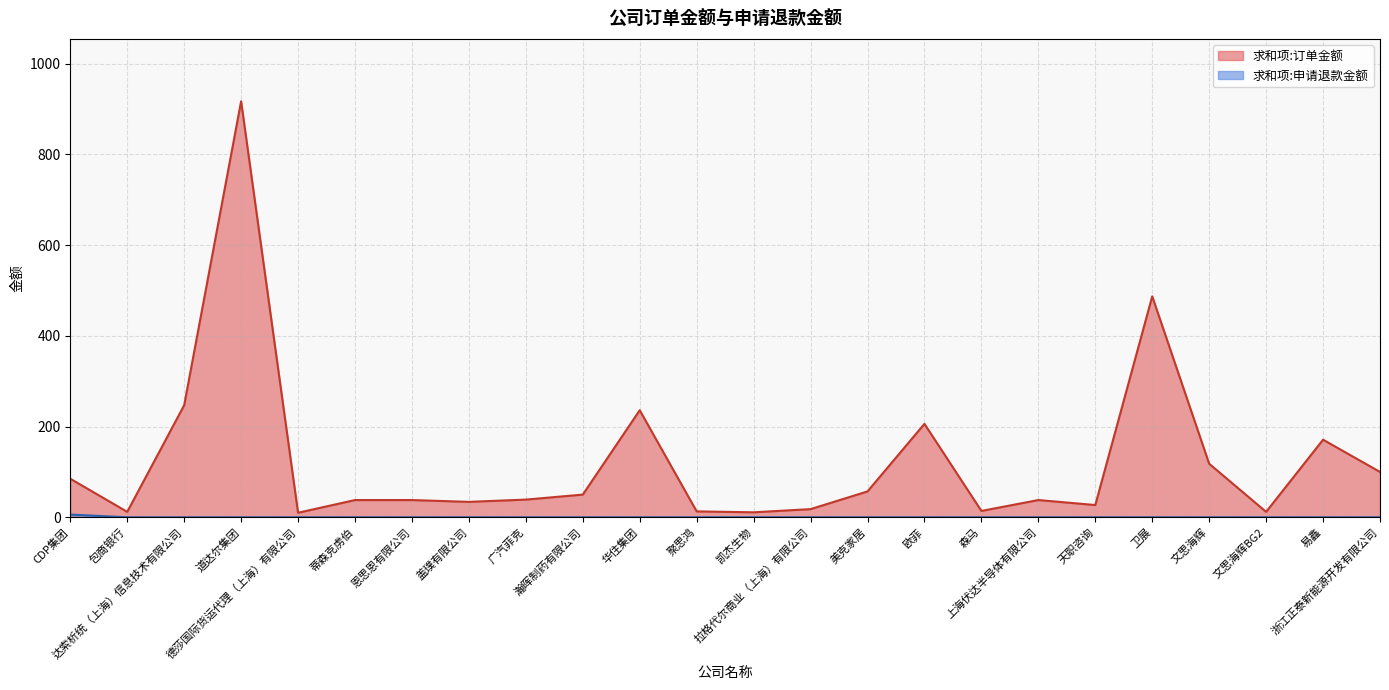

What is the maximum value for 求和项:申请退款金额?

6